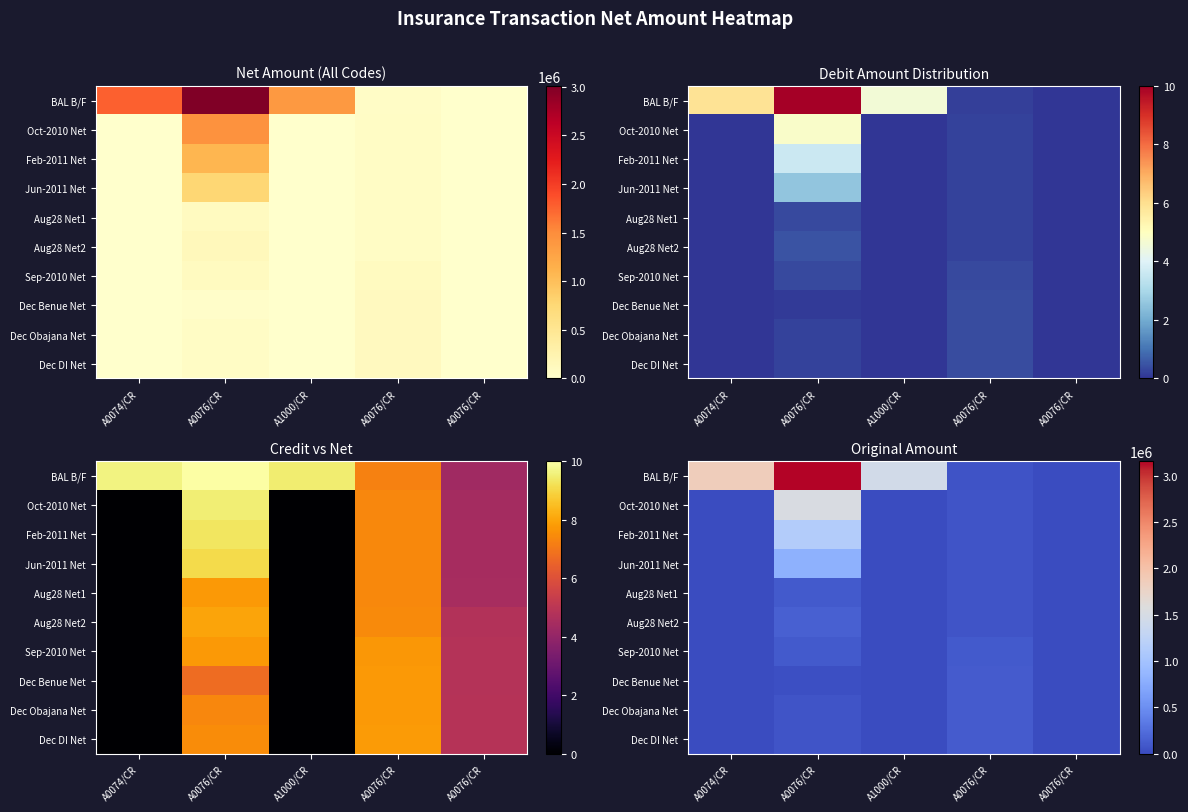

What is the difference between the maximum and minimum values in the Jun-2011 Net series?

810380.6